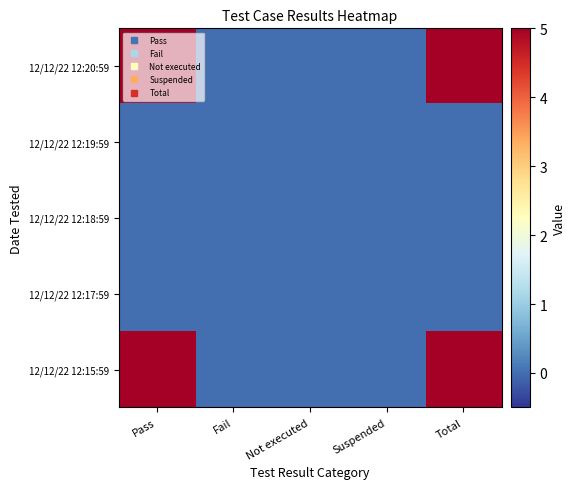

Which series changed the most between Pass and Not executed?

12/12/22 12:20:59